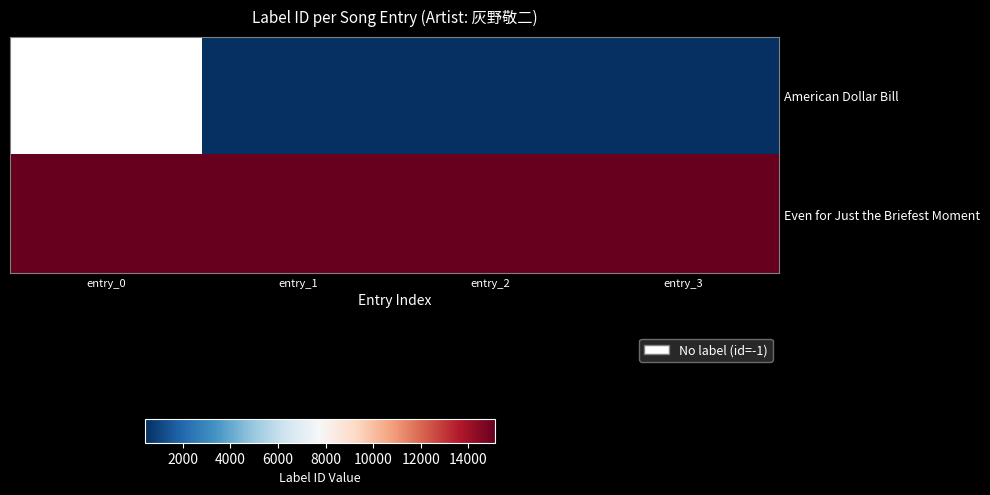

Rank the series by their maximum value, from lowest to highest.

American Dollar Bill, Even for Just the Briefest Moment